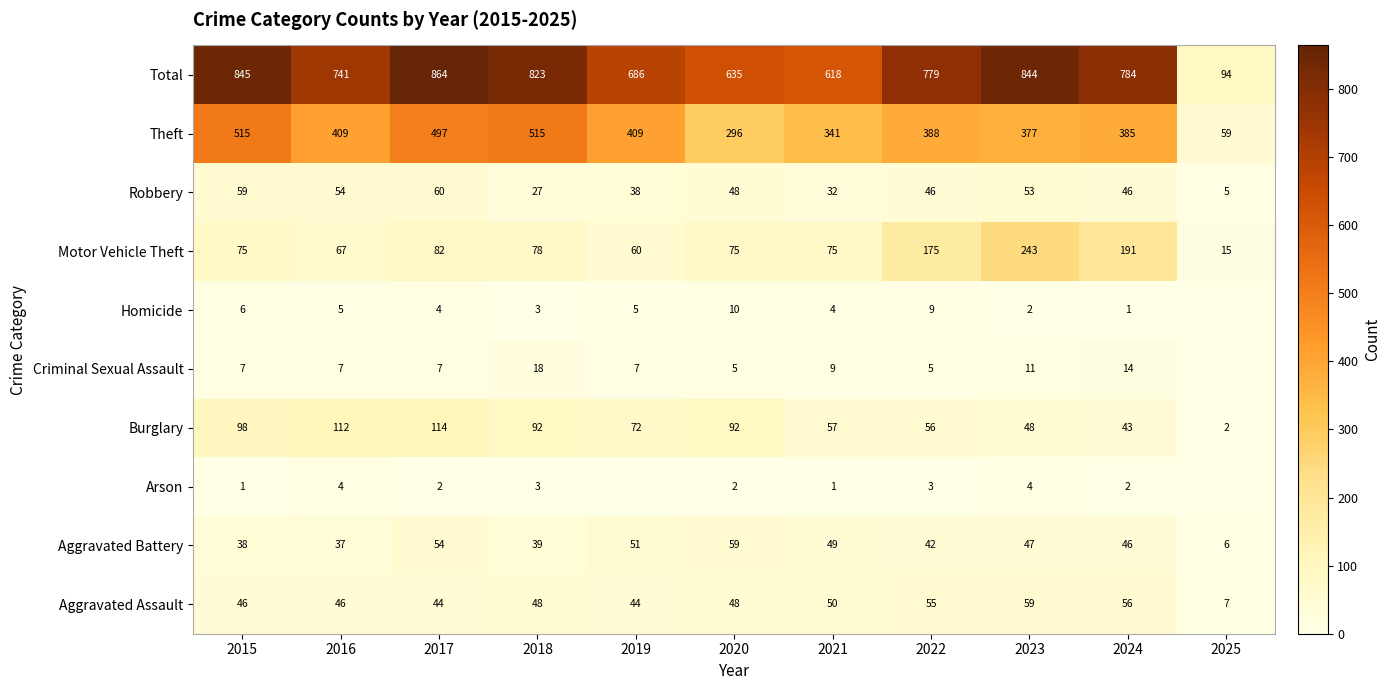

Is it true that Homicide equals 4 at 2017?

True